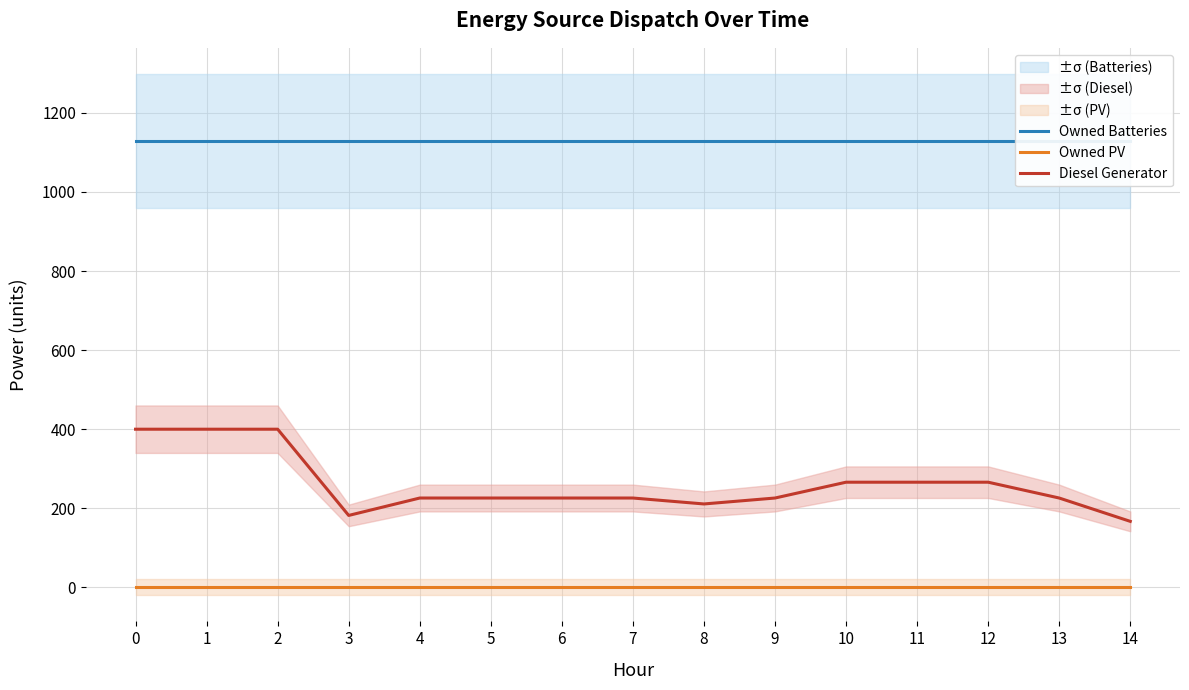

Does the chart display data point markers on the line(s)?

No